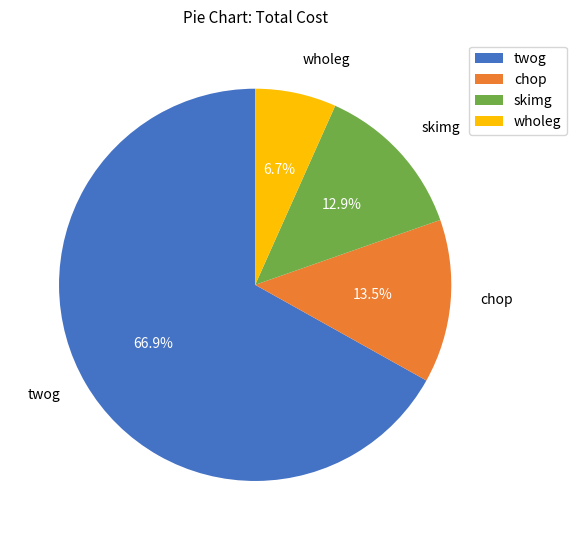

Rank the categories by value from lowest to highest.

wholeg, skimg, chop, twog